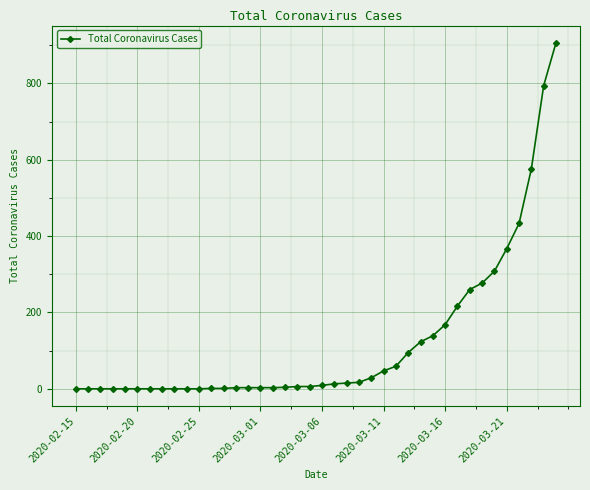

What is the average value?

122